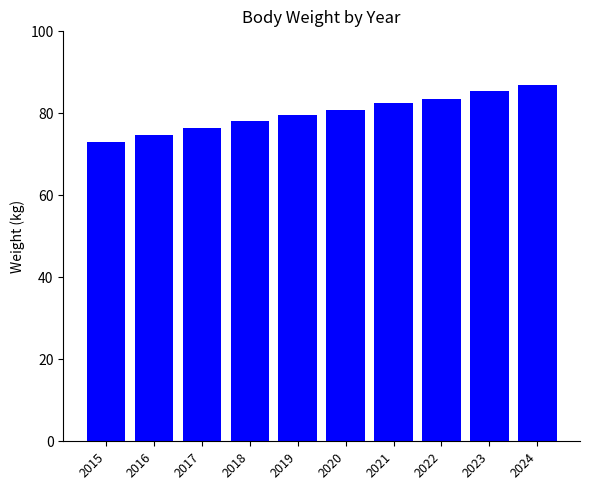

How many data points are less than 80?

5